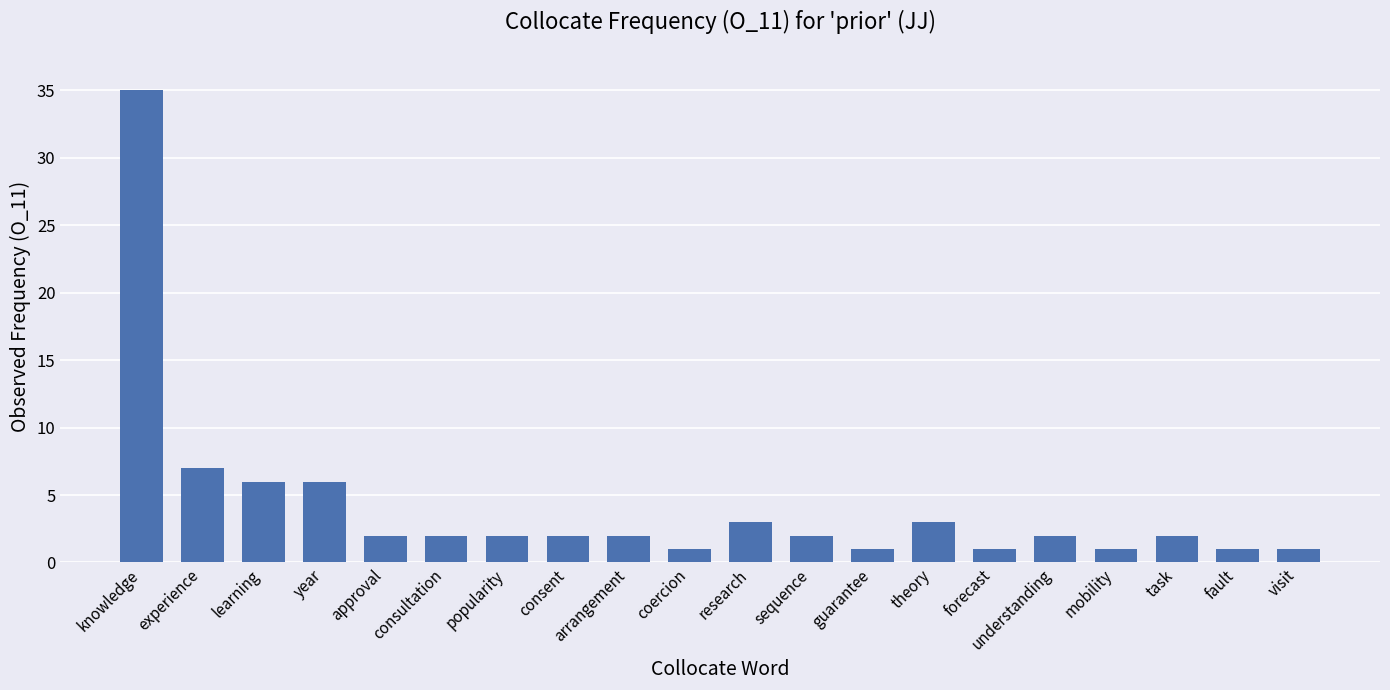

Which has a higher value, understanding or theory?

theory